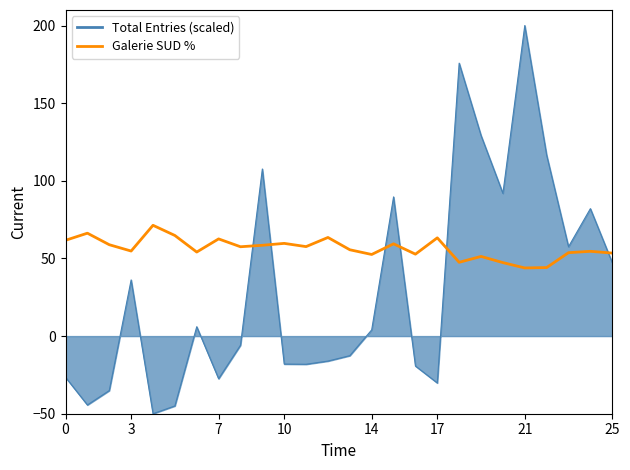

What is the maximum value shown in the chart?

200.0